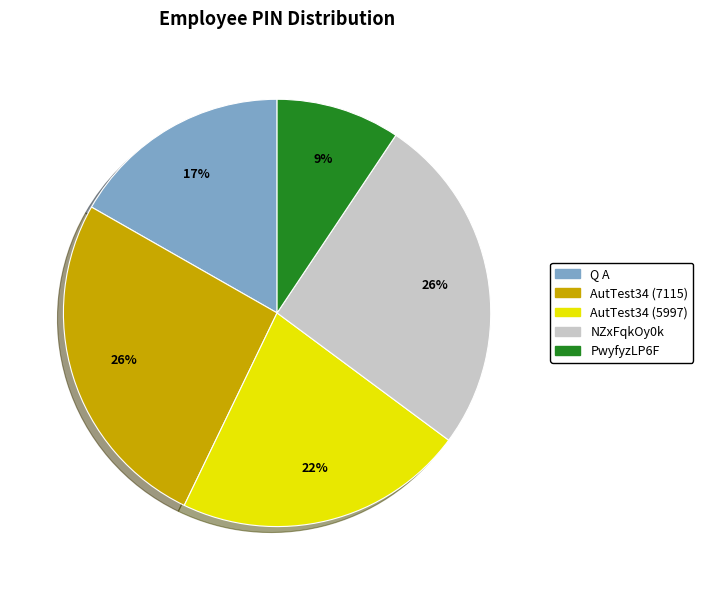

Is AutTest34 (5997) the majority of the pie?

No